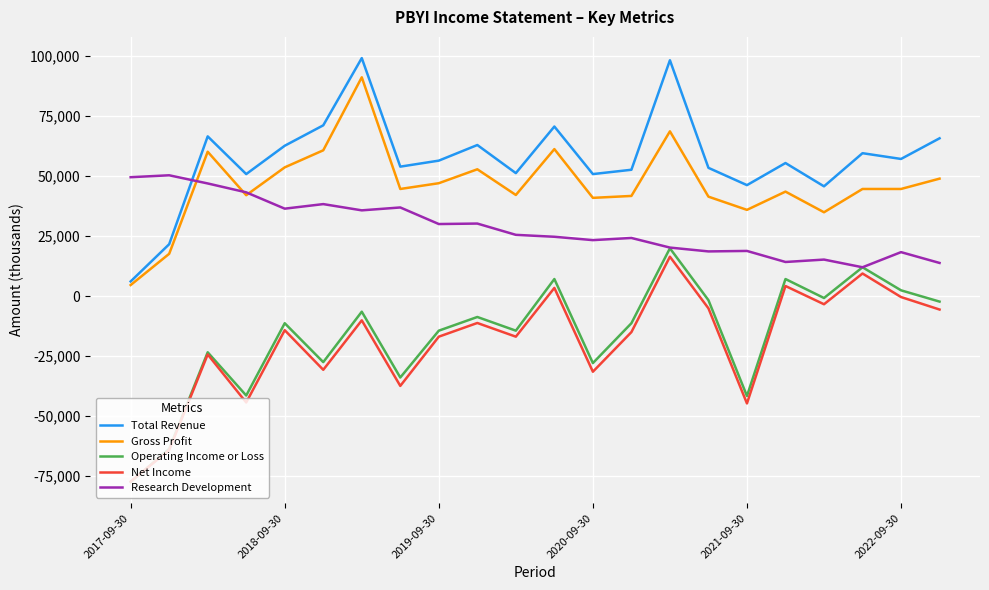

Which series has the largest total across all categories?

Total Revenue